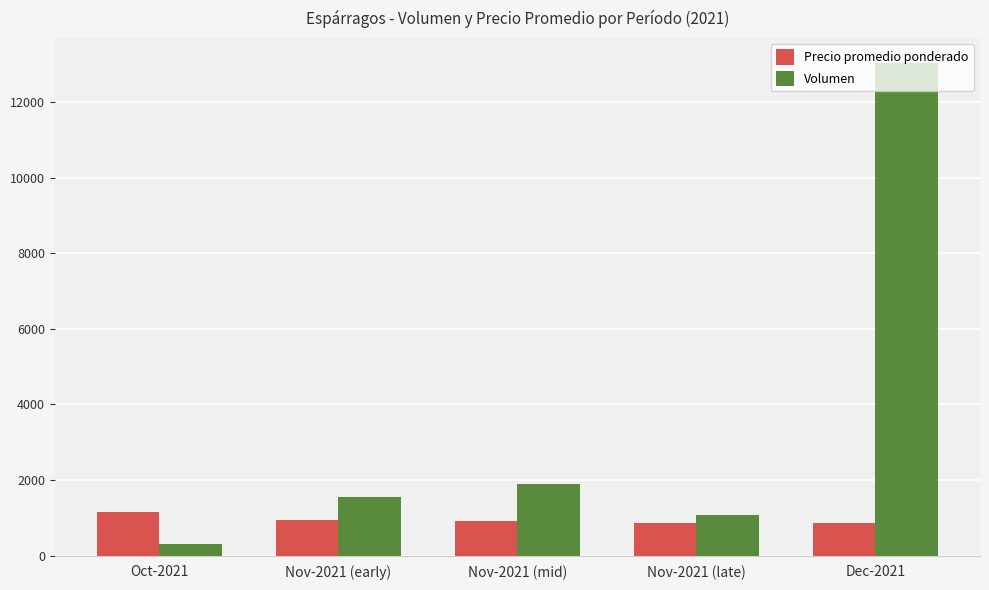

What is the spread (max minus min) of values at Dec-2021?

12190